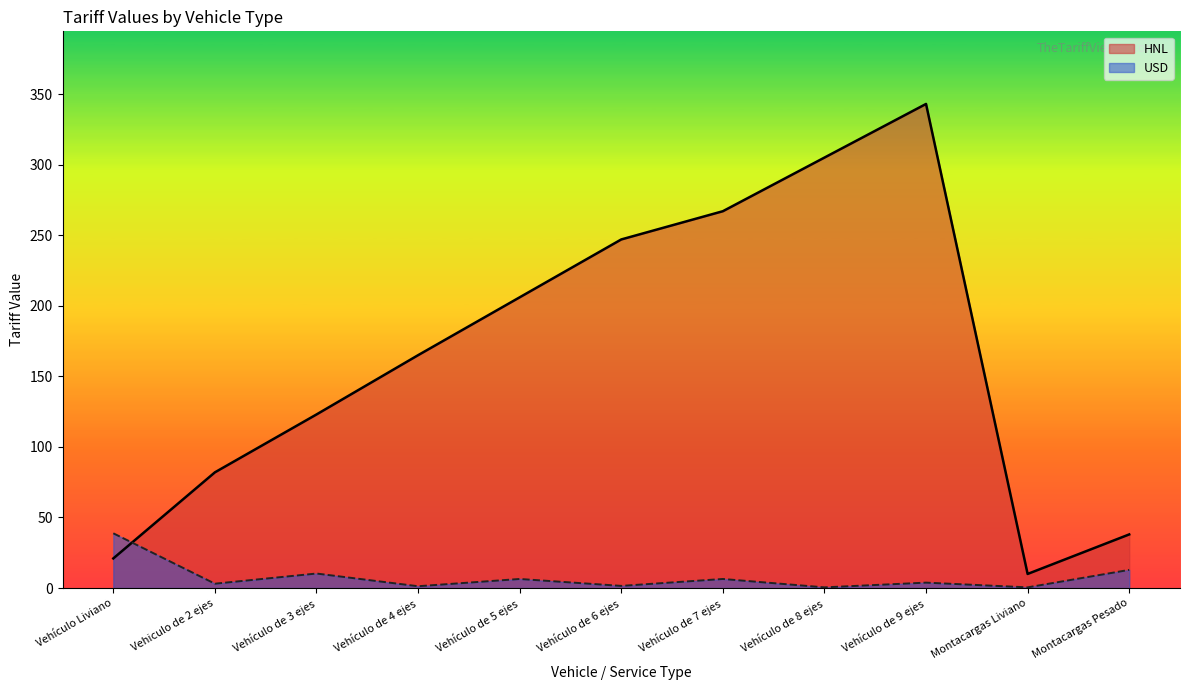

What is the minimum value shown in the chart?

0.5